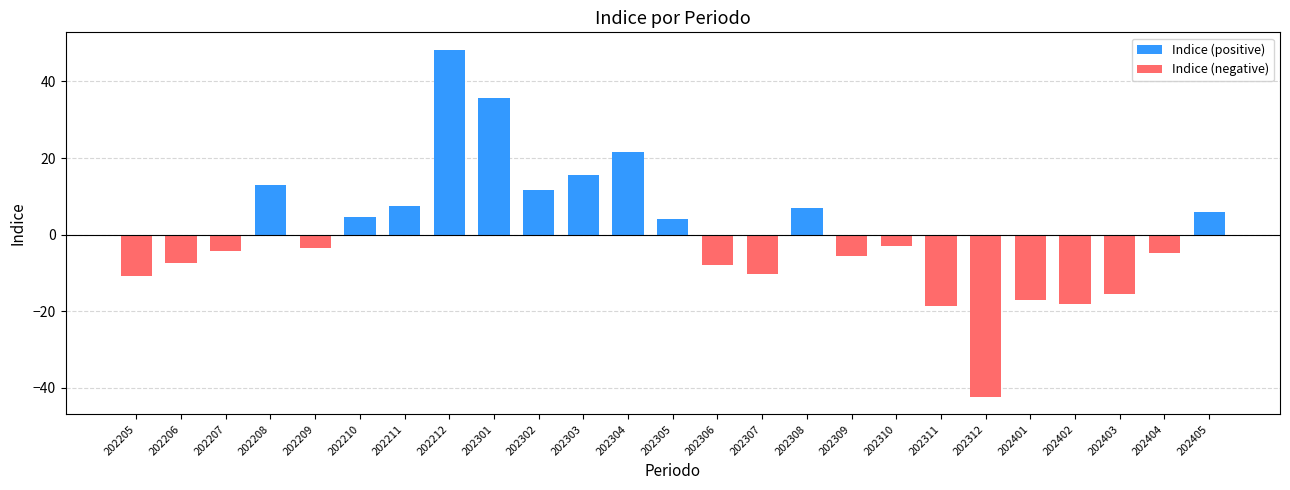

How many values in Indice (negative) are below zero?

14